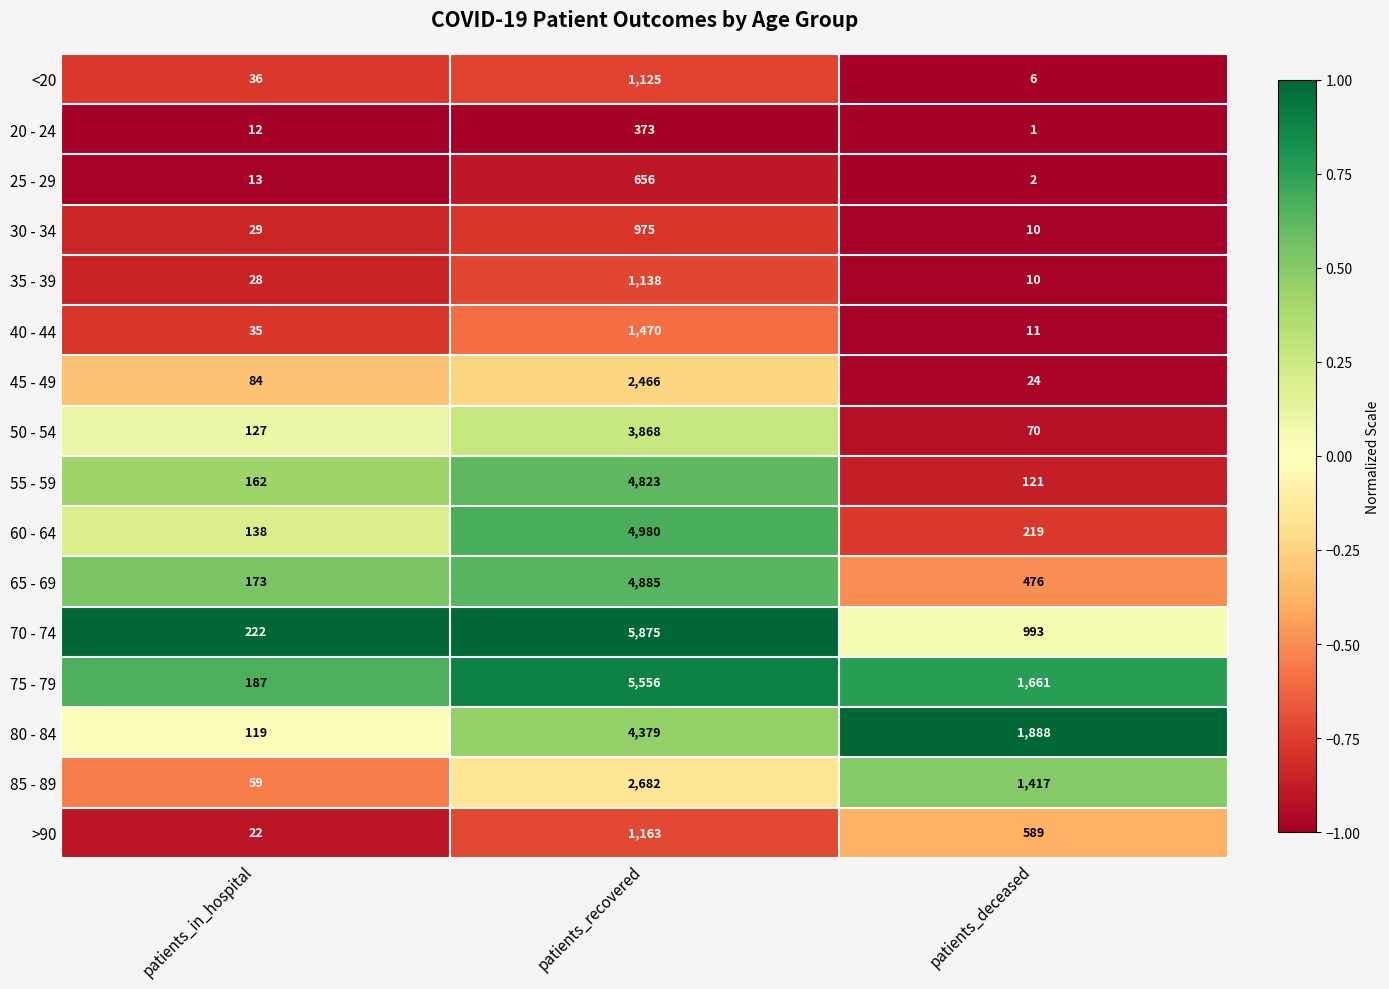

What is the minimum value shown in the chart?

1